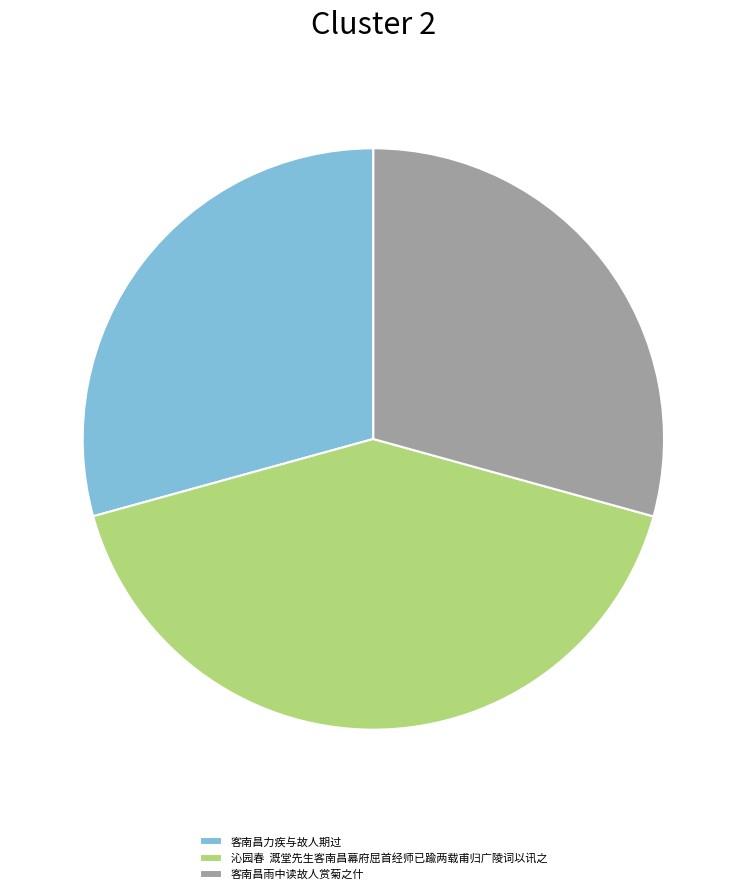

The 客南昌力疾与故人期过 slice represents 21% of the pie. True or false?

False